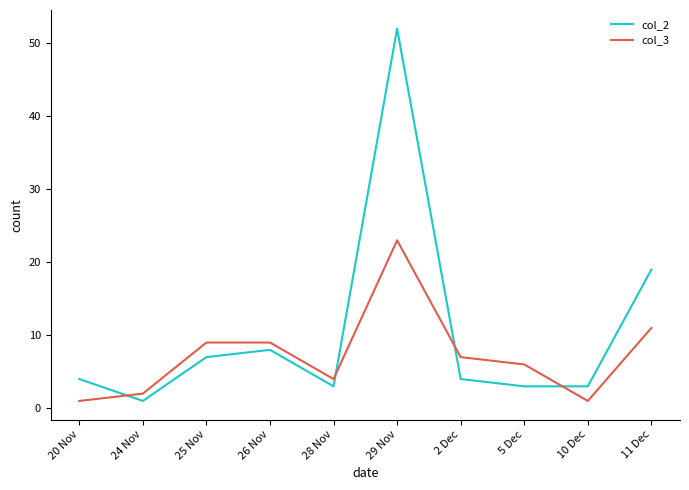

Is the value of col_2 at 10 Dec greater than the value of col_3 at 11 Dec?

No